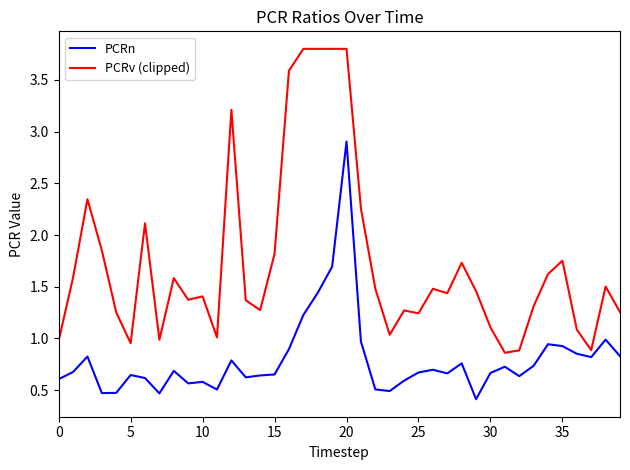

Does the chart display data point markers on the line(s)?

No